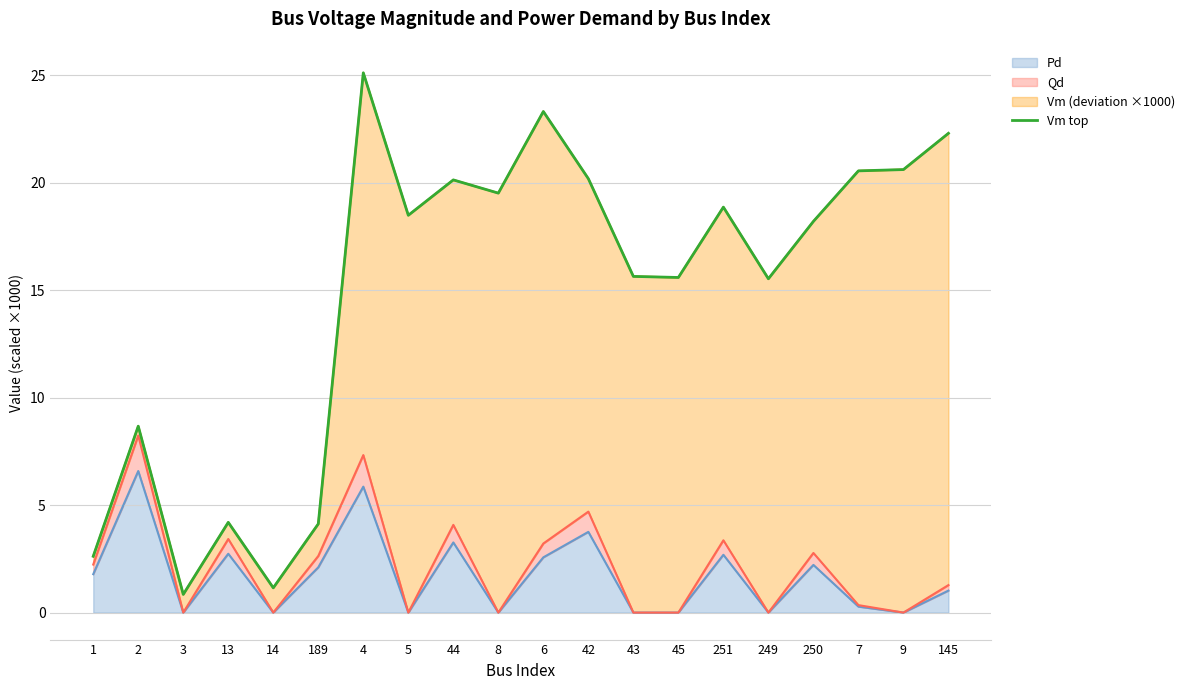

Where is the data nearest to the value 12?

2